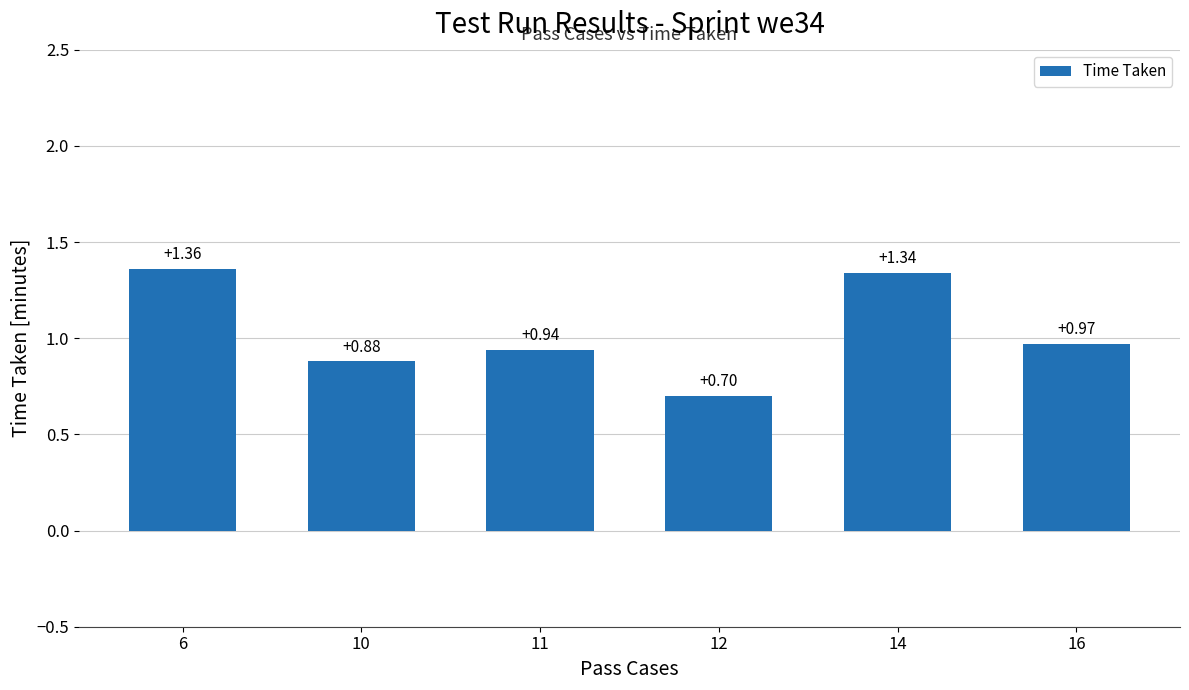

What is the ratio of the value at 10 to the value at 6?

0.6